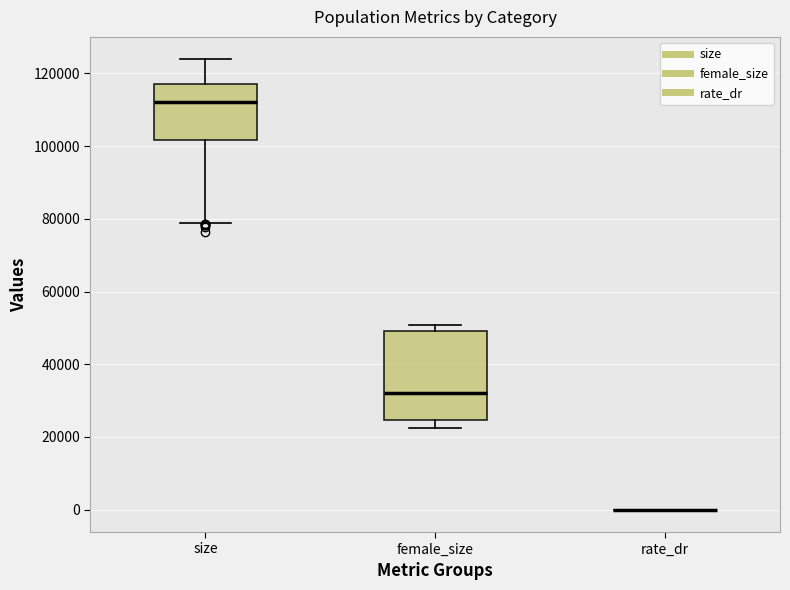

Reading left to right, read every box against the y-axis: the position of its median line, the range the box covers, and the ends of its whiskers. The values are not printed on the chart, so give them approximately, as read against the axis.

size: median 112000, box 102000 to 116000, whiskers 78000 to 124000
female_size: median 32000, box 24000 to 50000, whiskers 22000 to 50000 (just above the box's upper edge)
rate_dr: box collapsed to a line at 0, whiskers 0 to 0